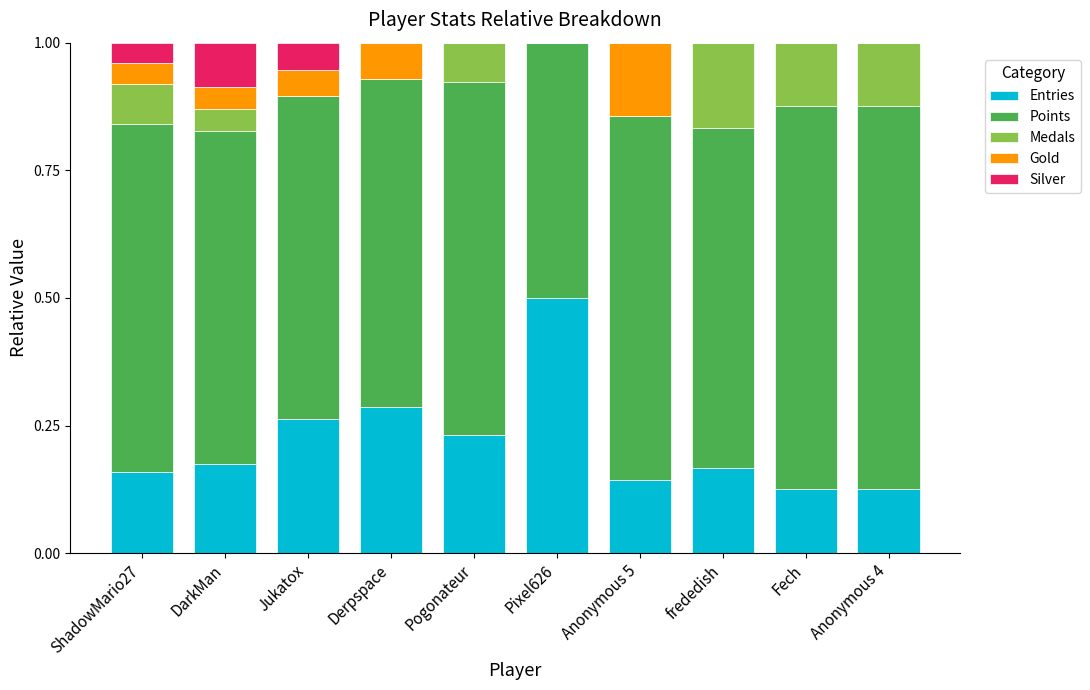

Which category has the highest value in the Entries series?

Pixel626